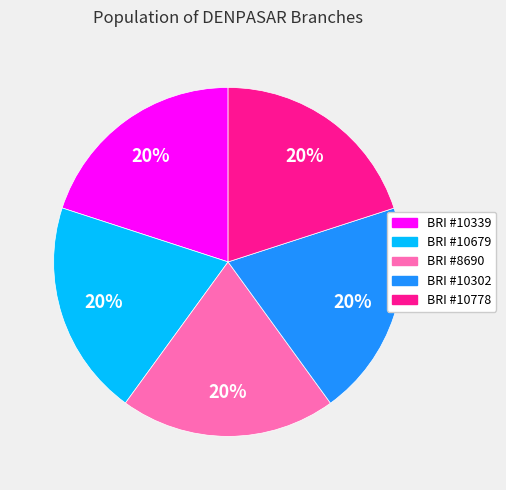

Is there any slice that represents more than half of the pie?

No